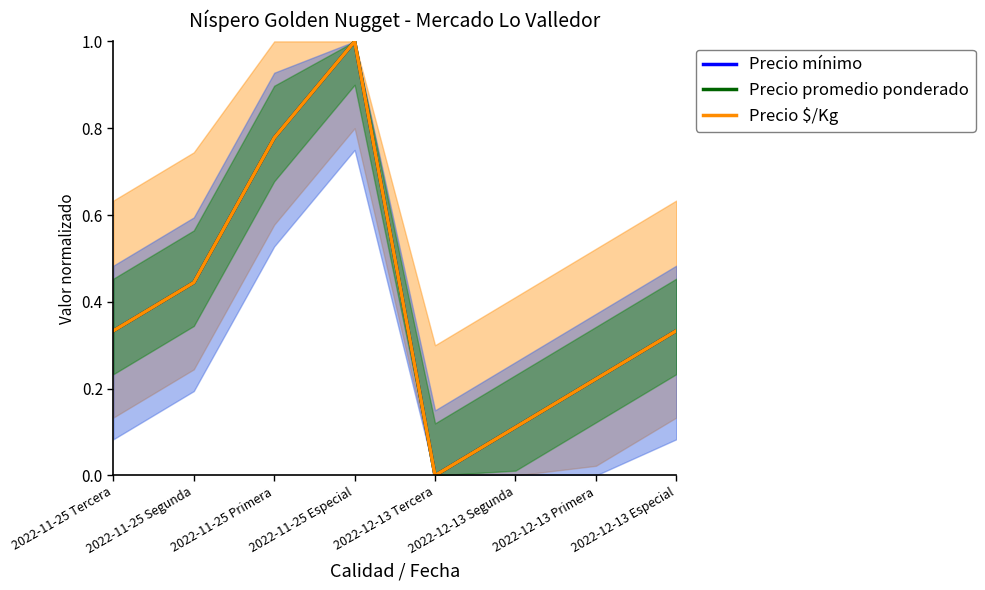

Between 2022-11-25 Primera and 2022-11-25 Especial, which series saw the biggest shift?

Precio mínimo